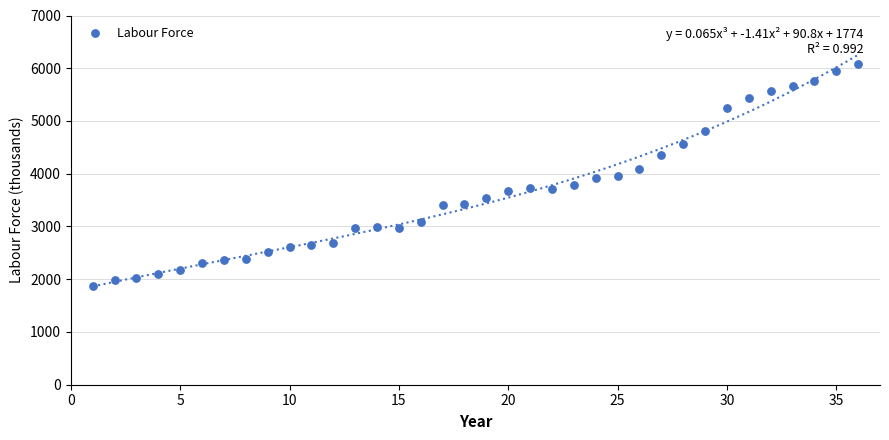

What is the range of X values (max minus min)?

35.0